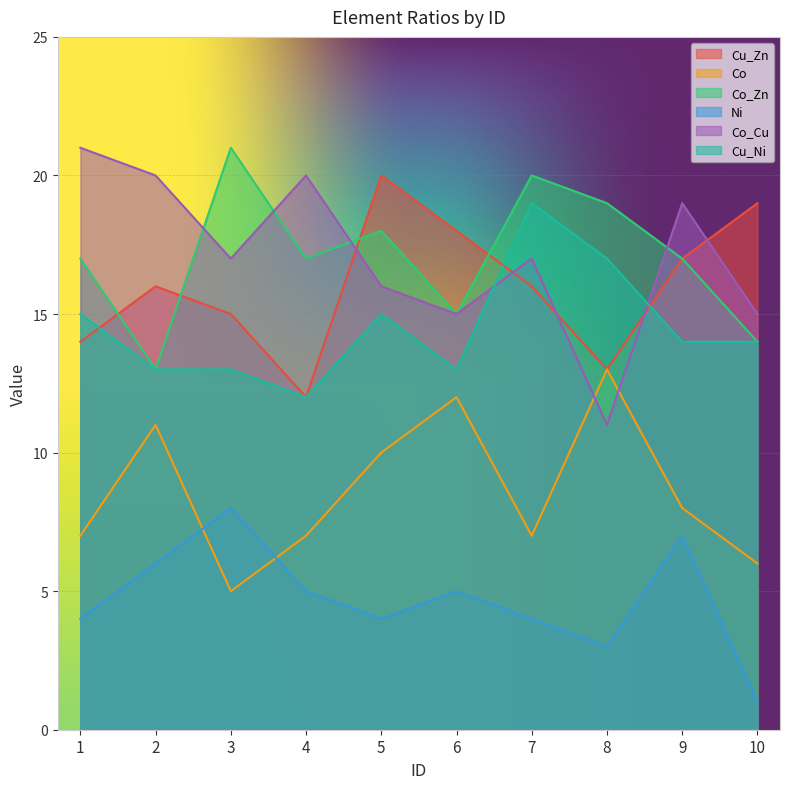

What is the total value across all series at 2?

79